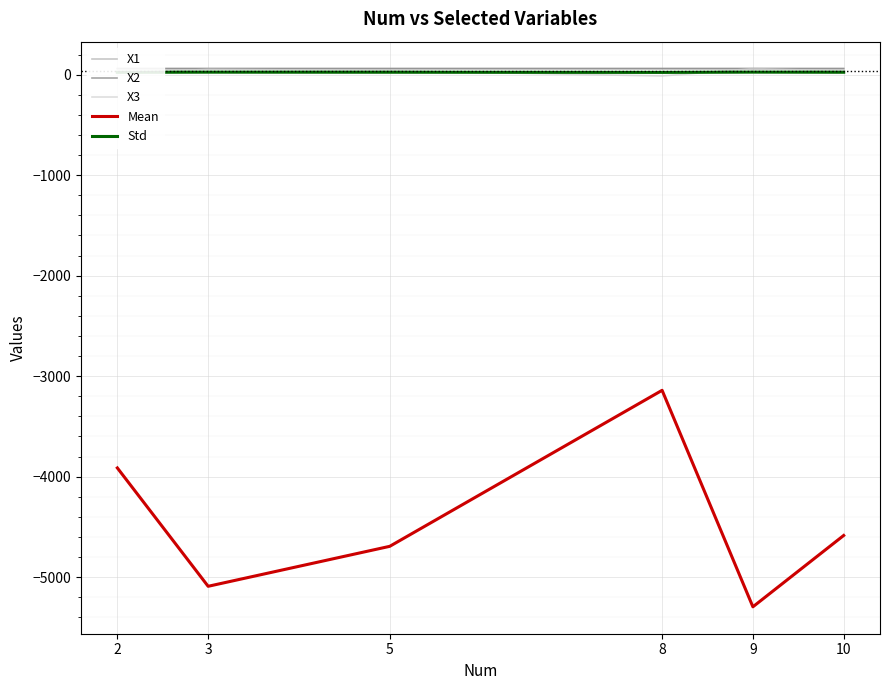

What is the smallest value displayed?

-5294.9